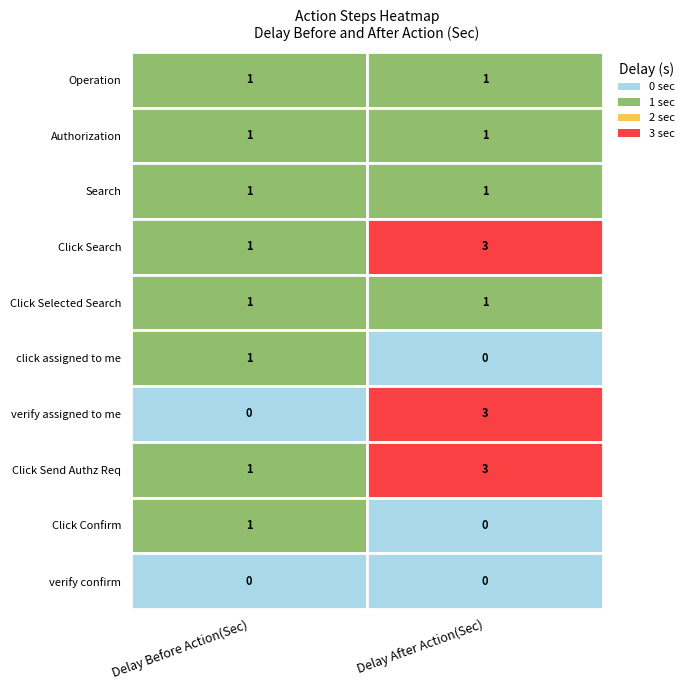

What is the greatest value displayed?

3